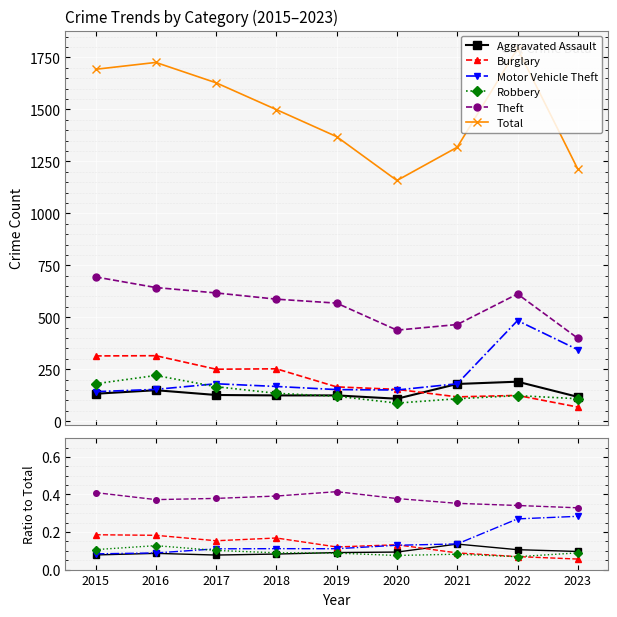

Where is the first local maximum for Robbery?

2016